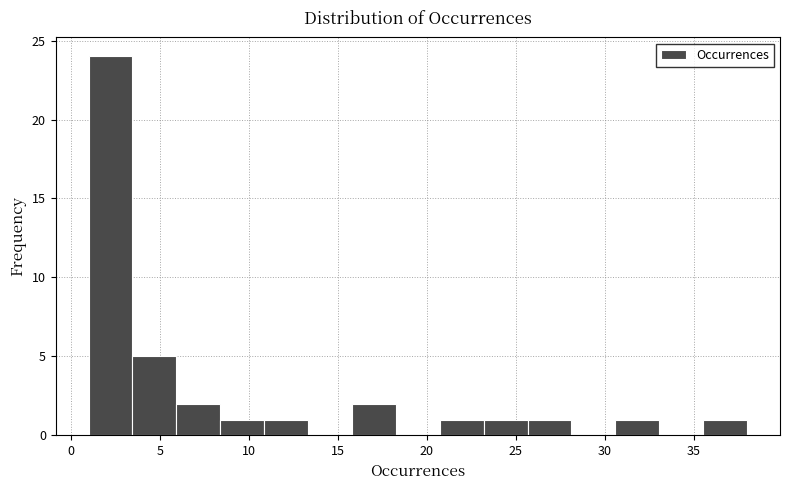

Reading left to right, list every bar in this chart as the range it spans on the x-axis followed by its height. Neither the bar edges nor the heights are printed on the chart, so give them approximately, as read against the axes.

1.0 to 3.5: 24
3.5 to 6.0: 5
6.0 to 8.5: 2
8.5 to 11.0: 1
11.0 to 13.5: 1
13.5 to 16.0: 0
16.0 to 18.5: 2
18.5 to 20.5: 0
20.5 to 23.0: 1
23.0 to 25.5: 1
25.5 to 28.0: 1
28.0 to 30.5: 0
30.5 to 33.0: 1
33.0 to 35.5: 0
35.5 to 38.0: 1